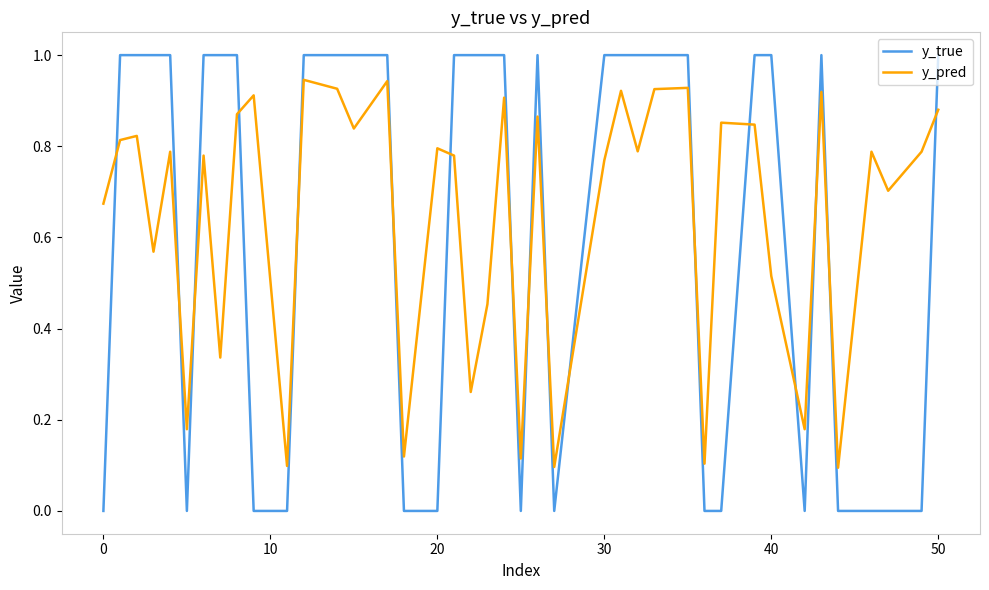

True or false: y_pred has more than 1 points higher than both neighbors.

True